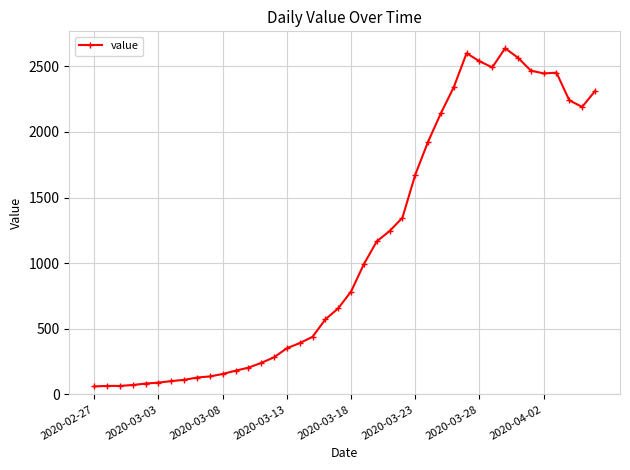

What is the smallest value displayed?

61